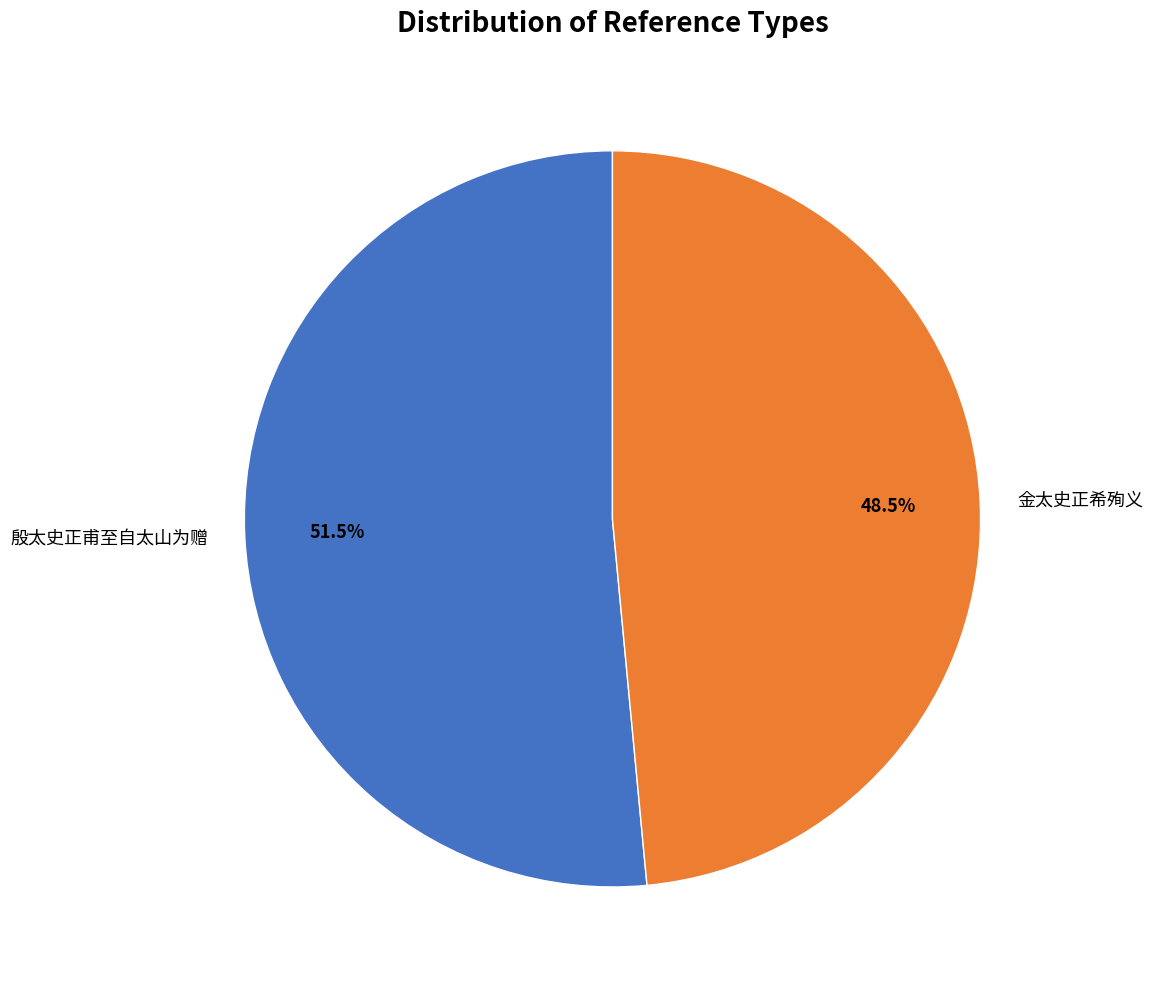

Rank the categories by value from lowest to highest.

金太史正希殉义, 殷太史正甫至自太山为赠